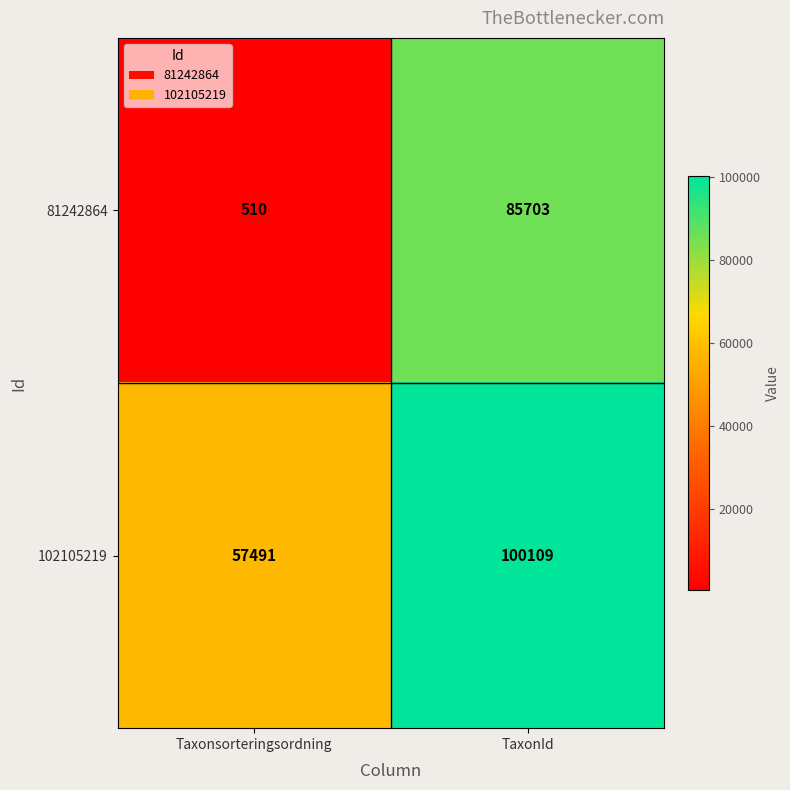

What is the spread (max minus min) of values at TaxonId?

14406